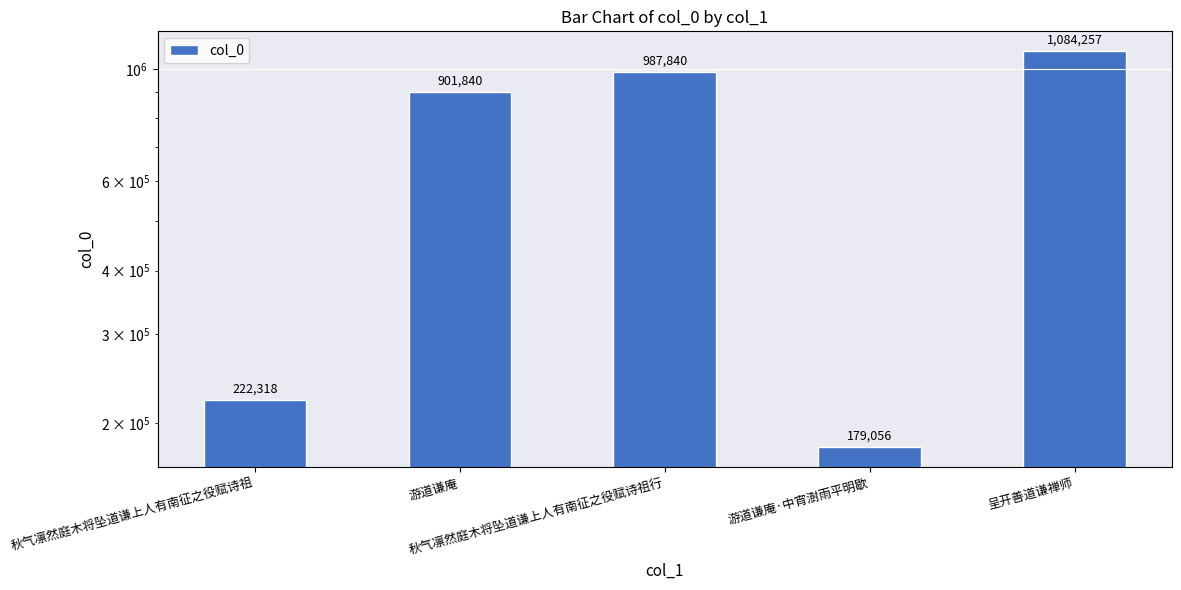

Rank the categories by value from lowest to highest.

游道谦庵·中宵澍雨平明歇, 秋气凛然庭木将坠道谦上人有南征之役赋诗祖, 游道谦庵, 秋气凛然庭木将坠道谦上人有南征之役赋诗祖行, 呈开善道谦禅师